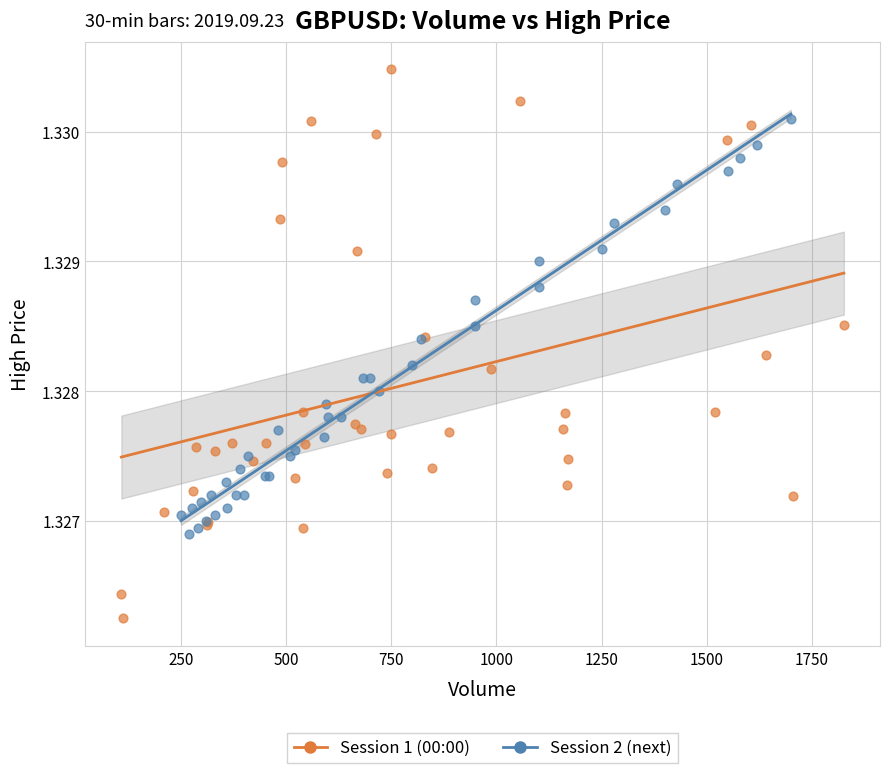

Which series reaches the maximum Y coordinate?

Session 1 (00:00)